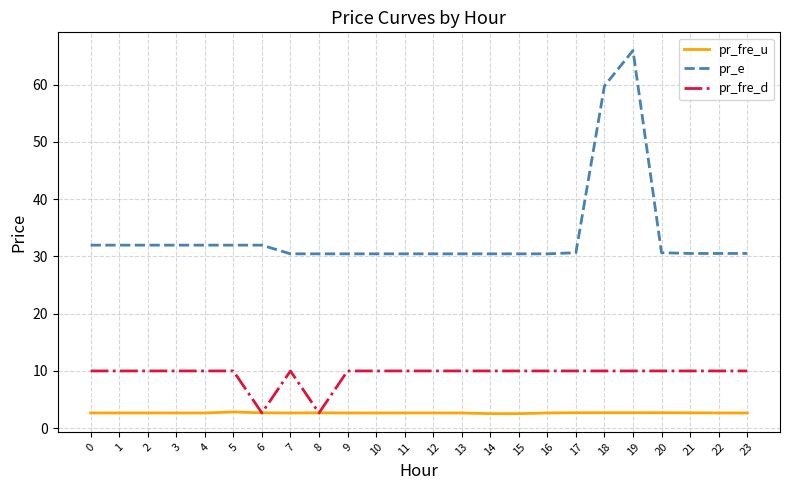

What is the total value across all series at 17?

43.3